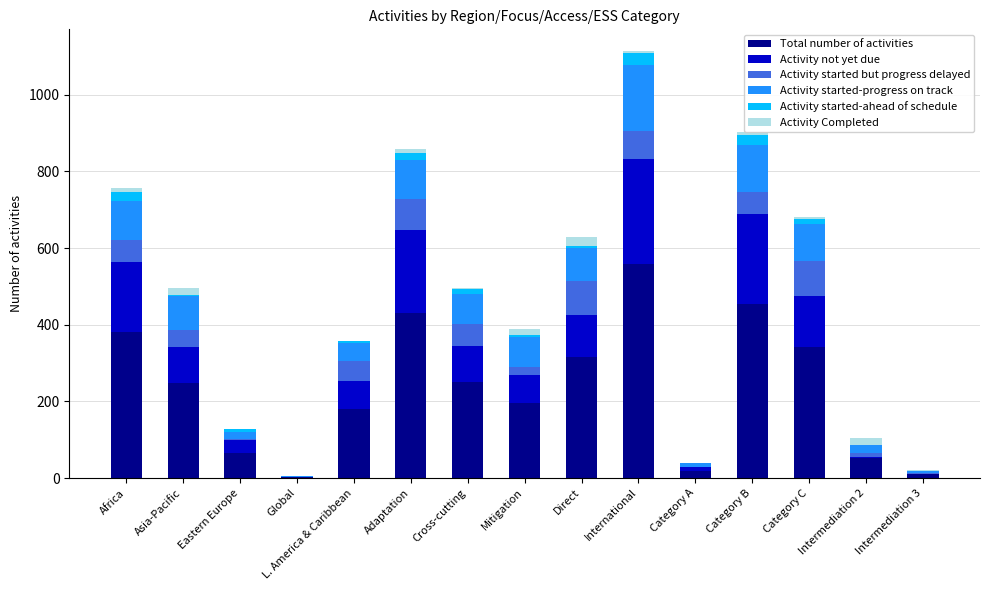

How many distinct data groups are displayed?

6